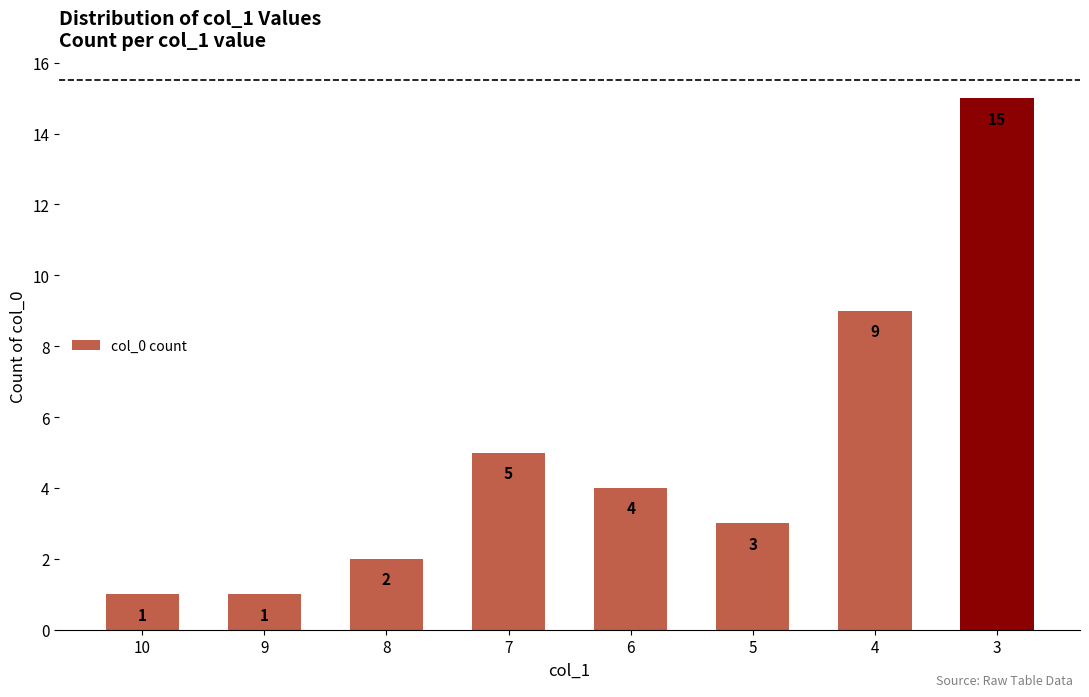

What is the difference between the values at 9 and 5?

2